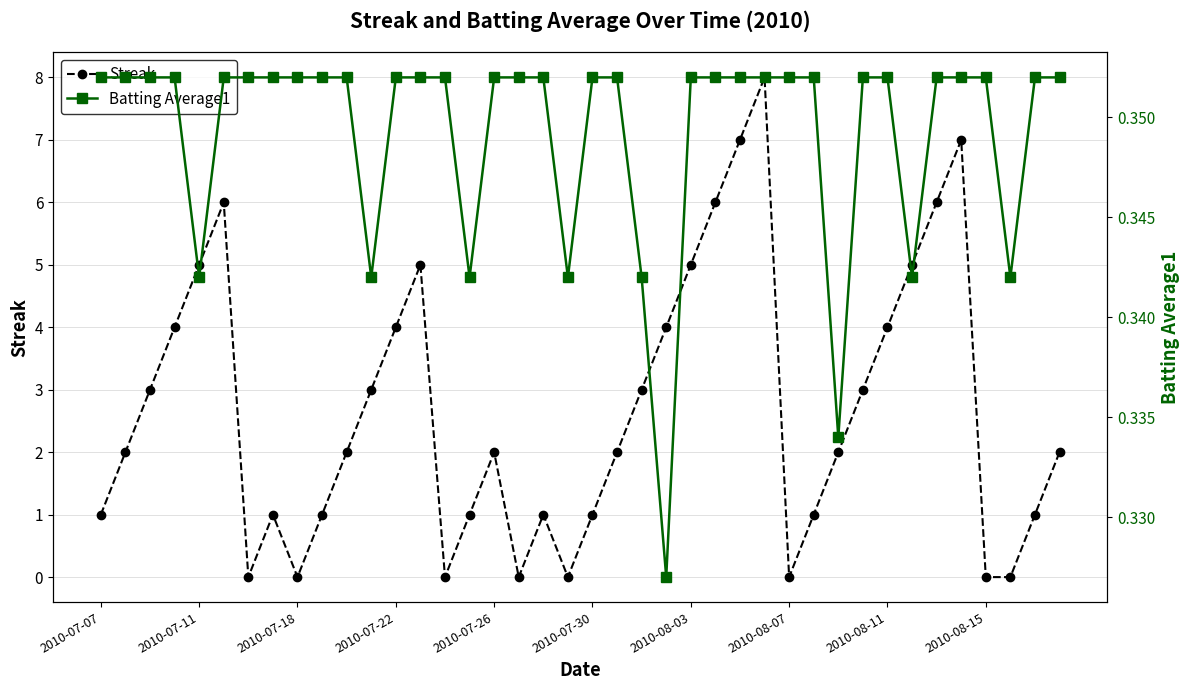

How many data points in Streak are above 2?

18